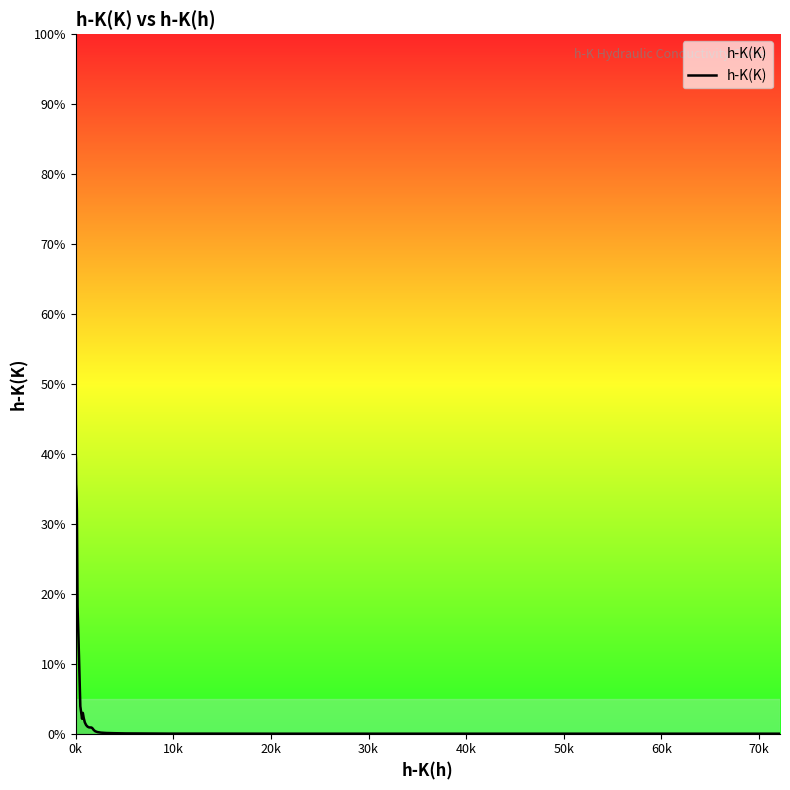

Is this an area chart (filled region under the line)?

No